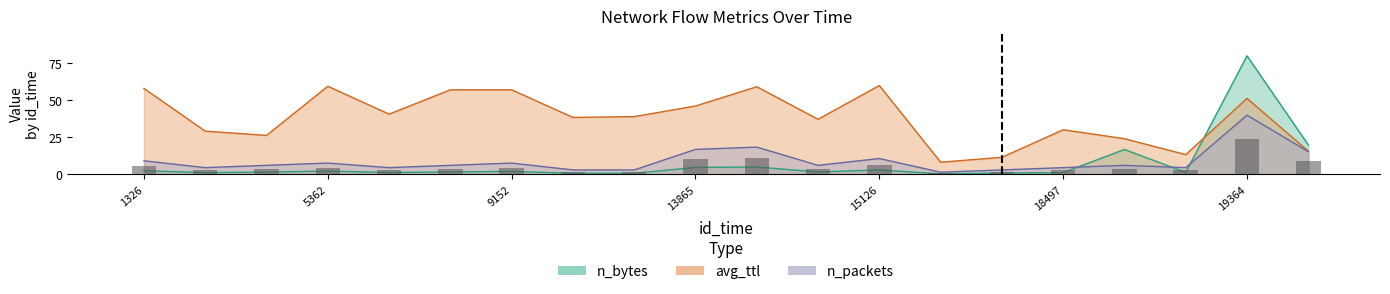

How many series are shown in this chart?

3